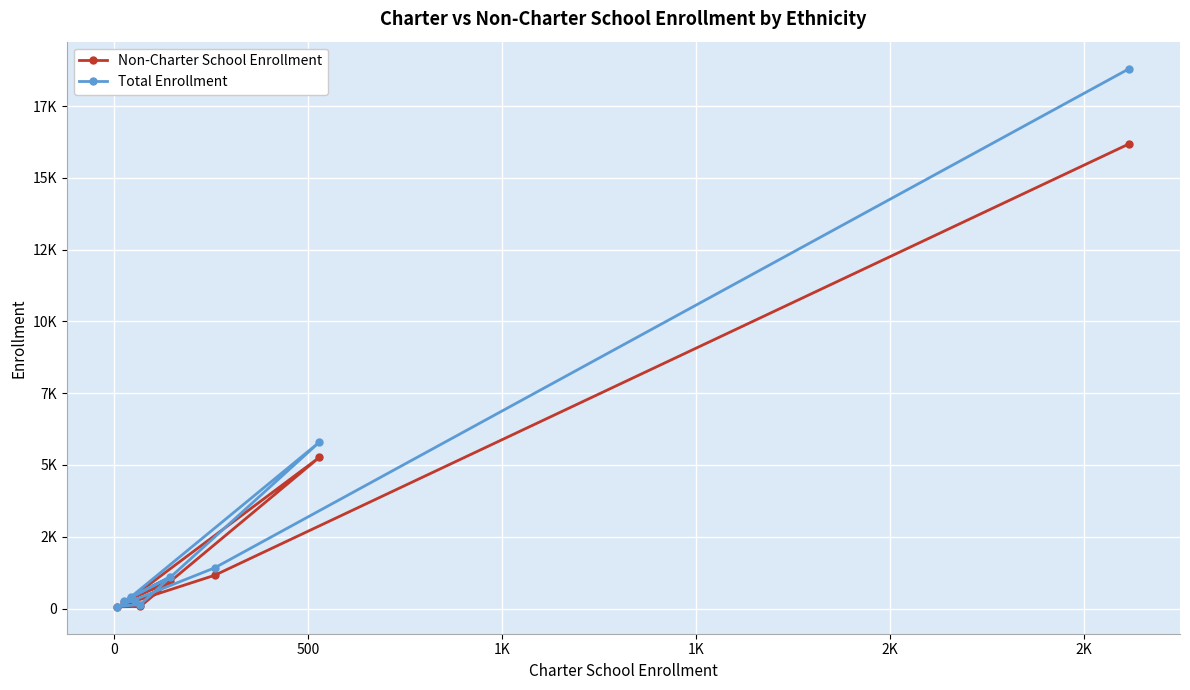

What are all the series names shown in the legend?

Non-Charter School Enrollment, Total Enrollment